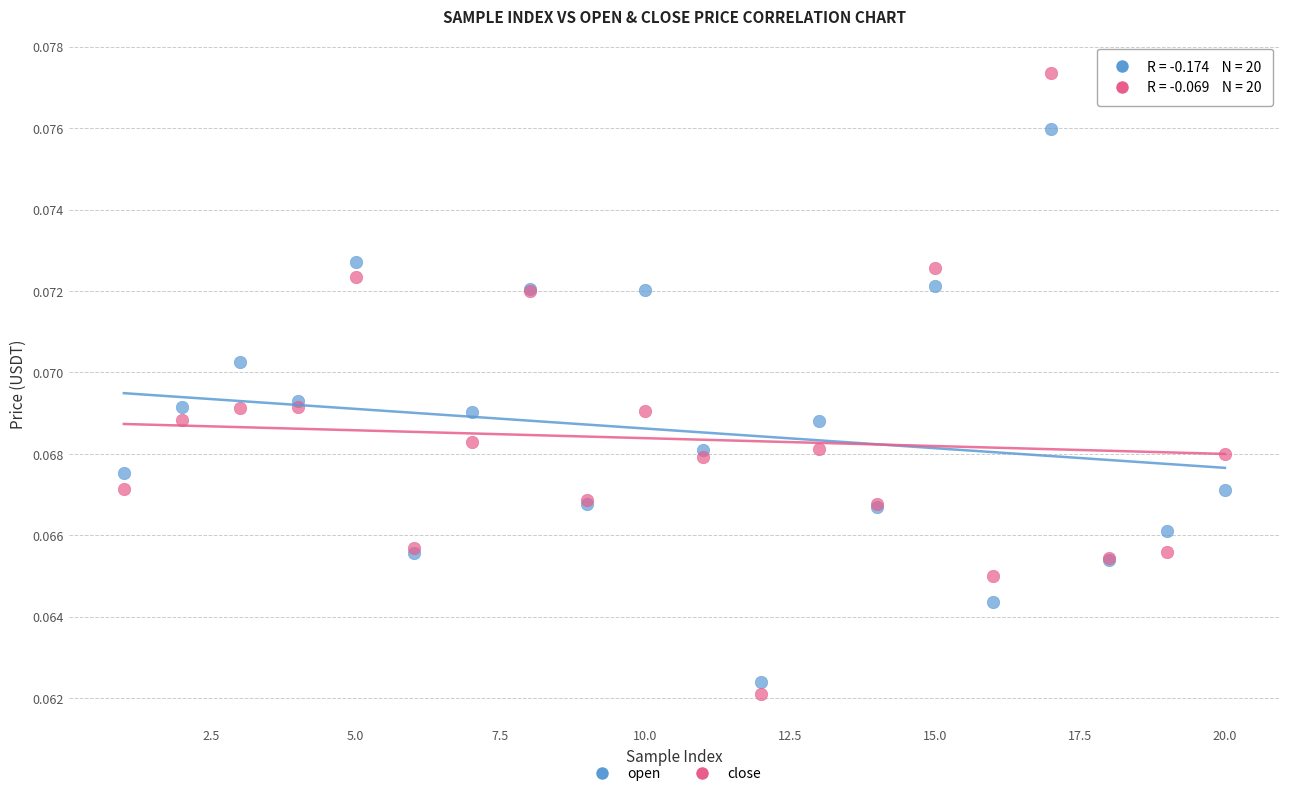

Which series contains the lowest Y value?

close